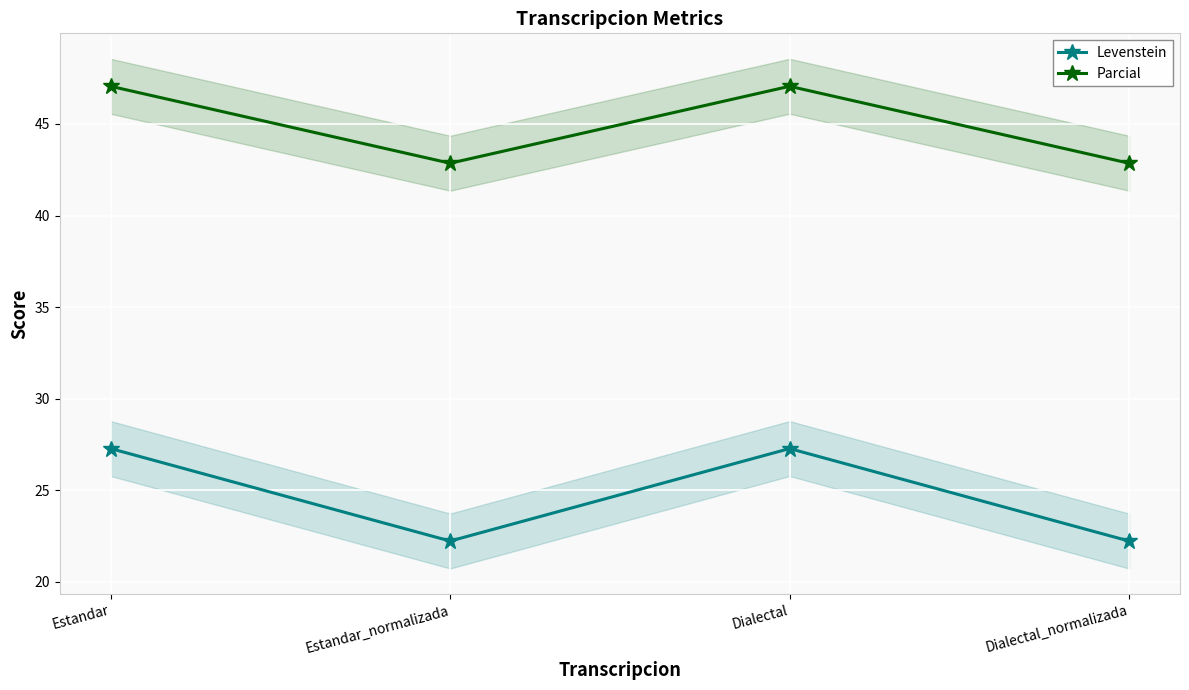

The value of Parcial at Estandar is 14.6. True or false?

False